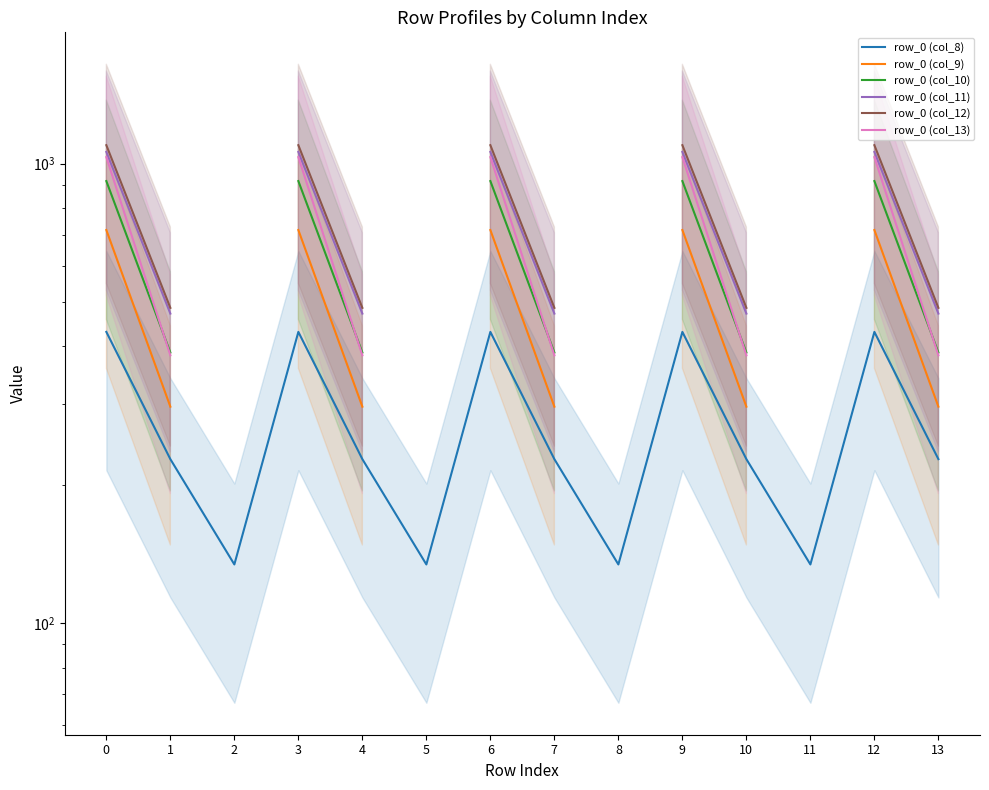

True or false: row_0 (col_8) has more than 0 interior local peaks.

True